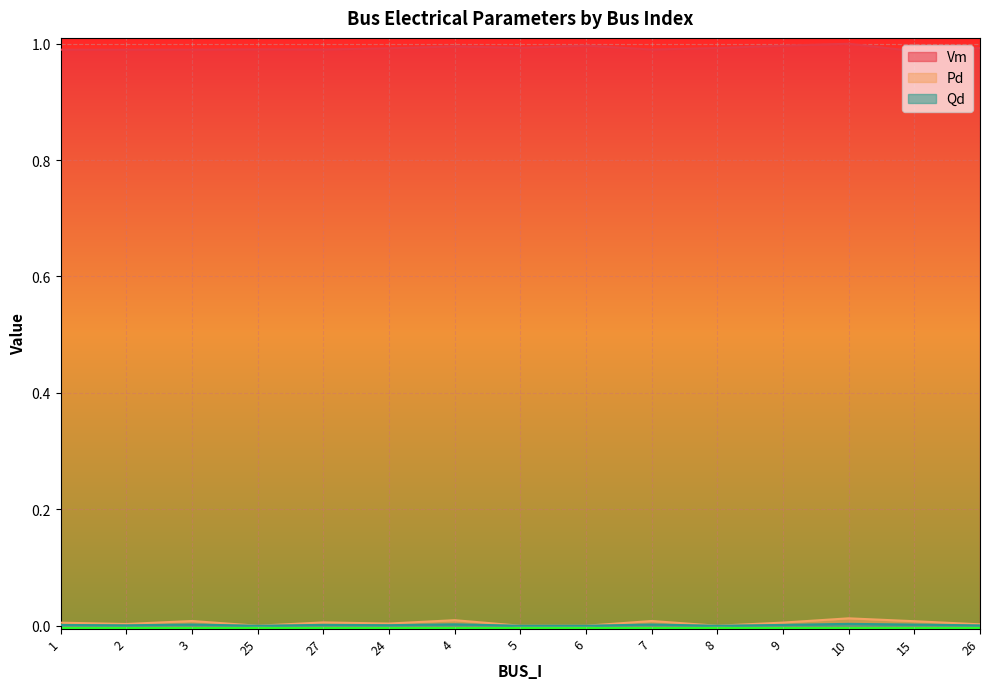

Between 5 and 7, which is larger?

5